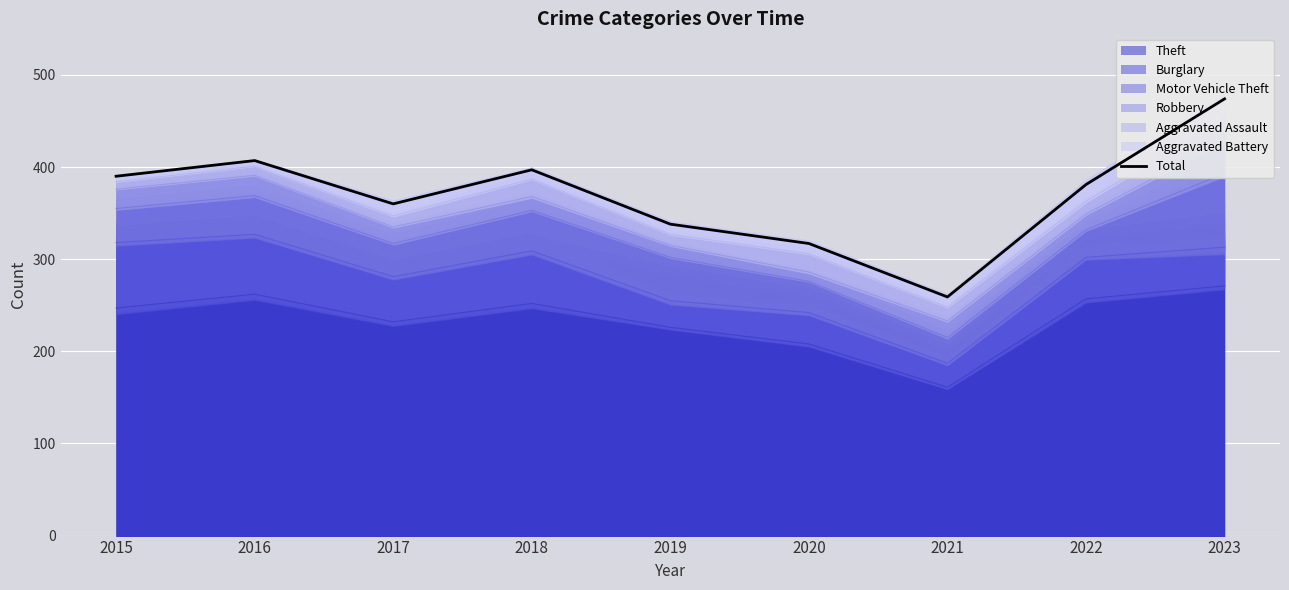

Read the value at 2020.

317